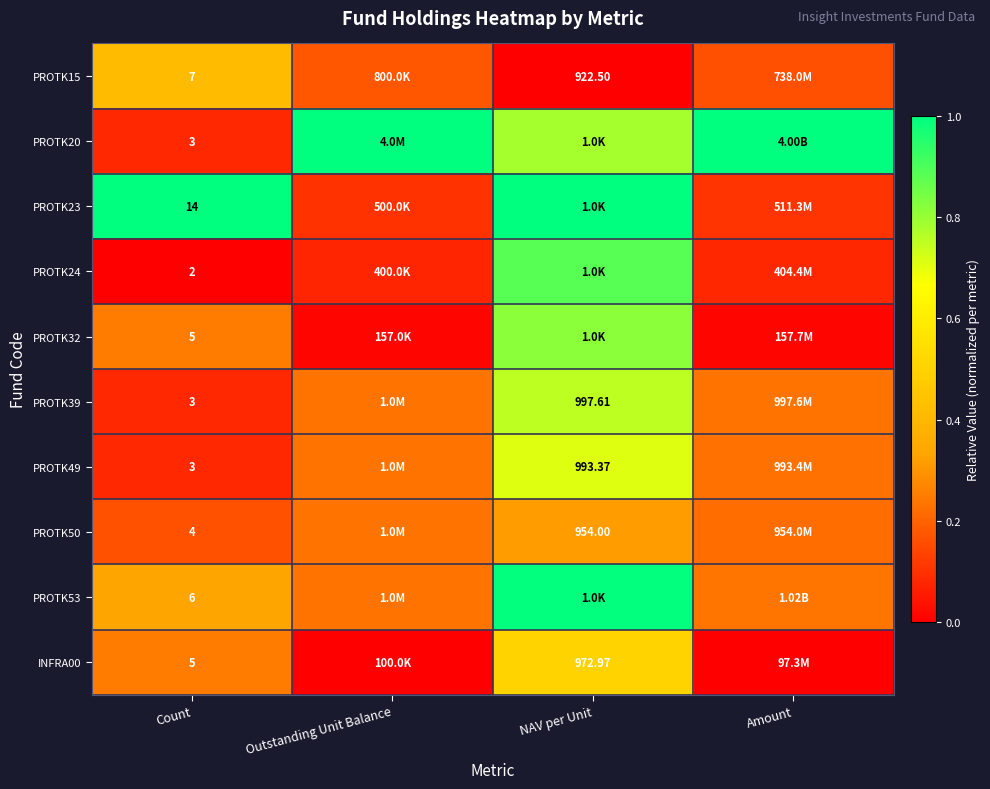

The PROTK23 series shows 0.2 at Amount. True or false?

False